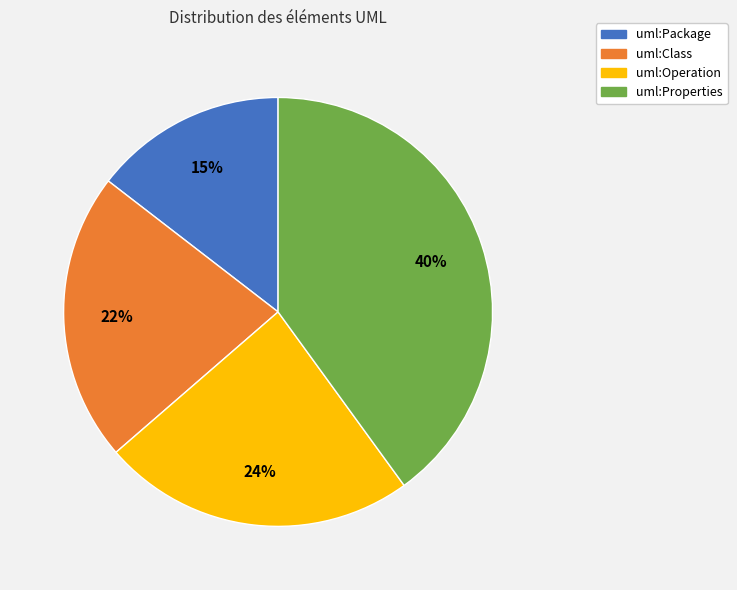

Which slice is the smallest?

uml:Package